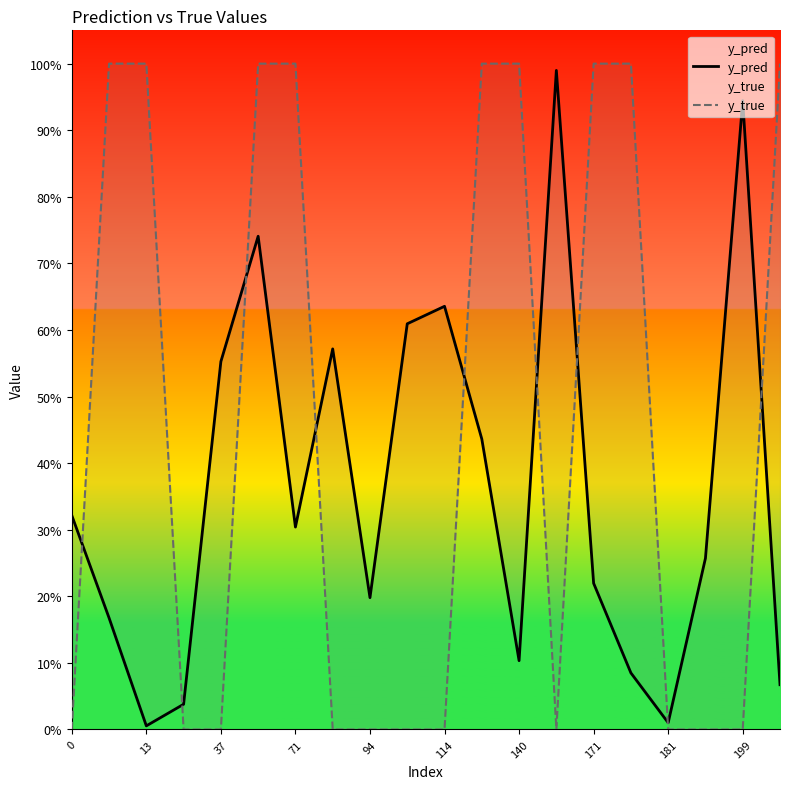

Is this an area chart (filled region under the line)?

No